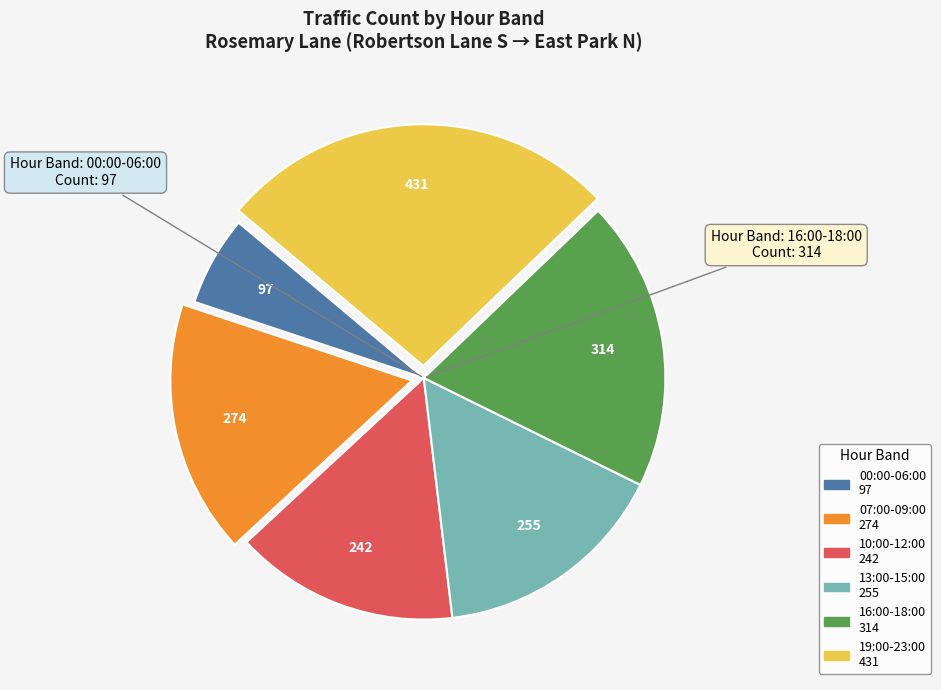

Does any single category account for the majority?

No